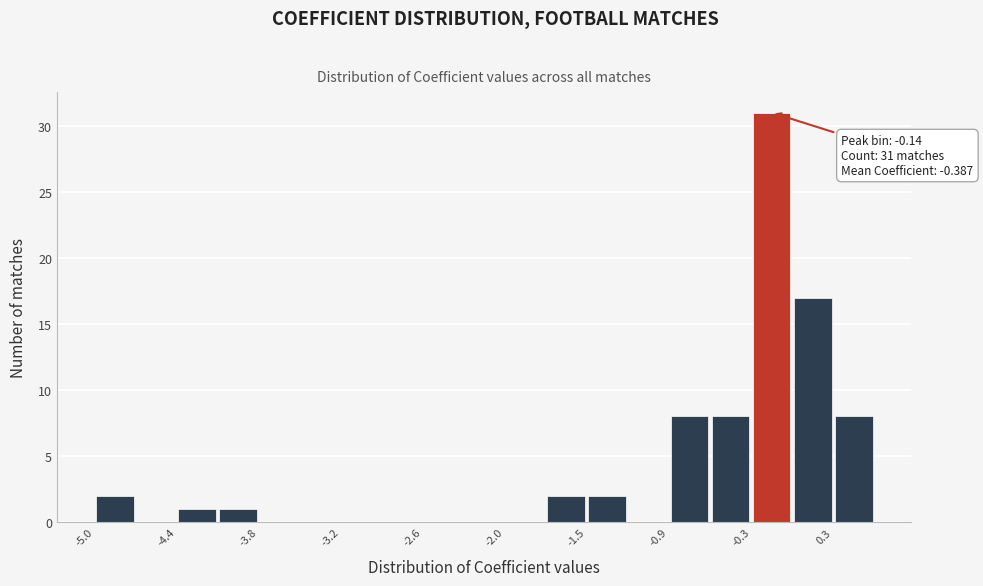

Around what value on the x-axis is the tallest bar? Give the approximate position of its centre, as read against the axis.

-0.1